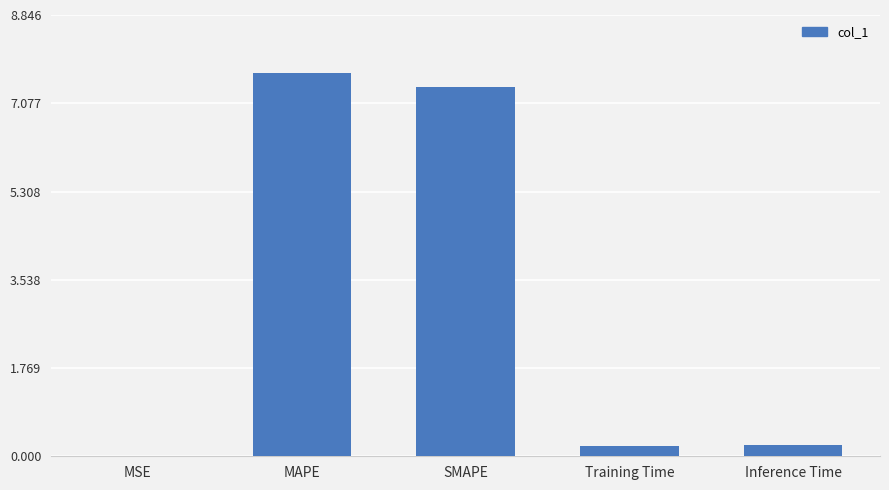

What is the change in value from MAPE to Training Time?

-7.5